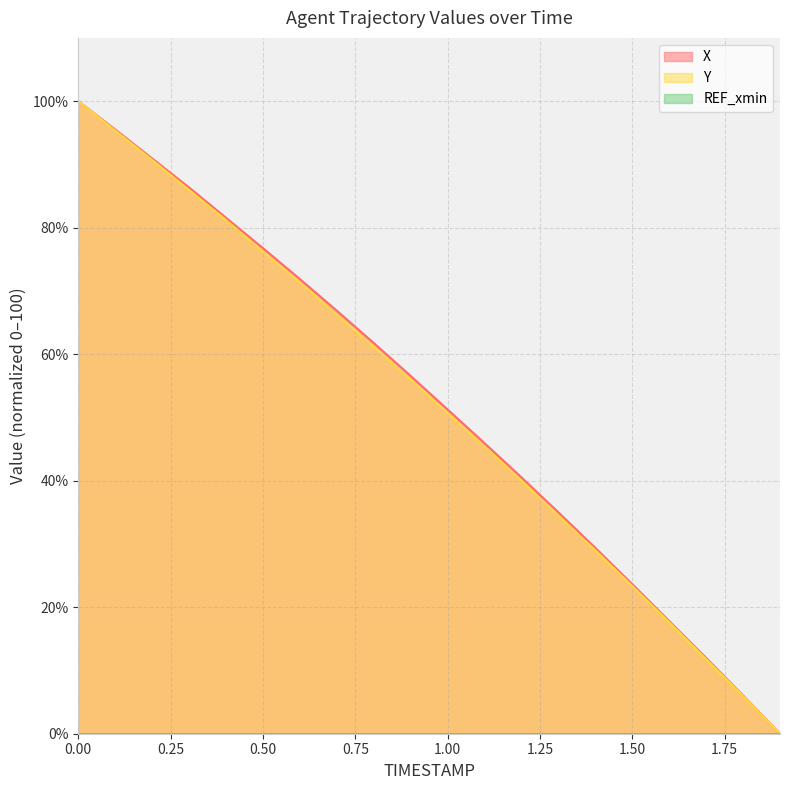

Count the number of categories in the chart.

20